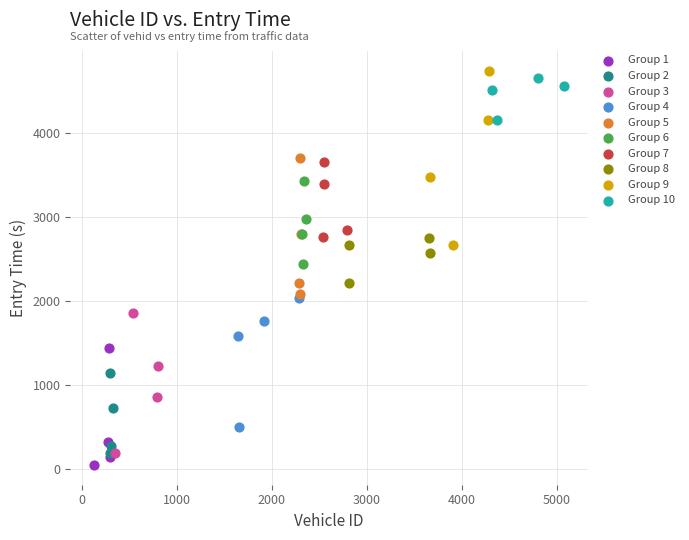

Which series has the largest Y range (max minus min)?

Group 9